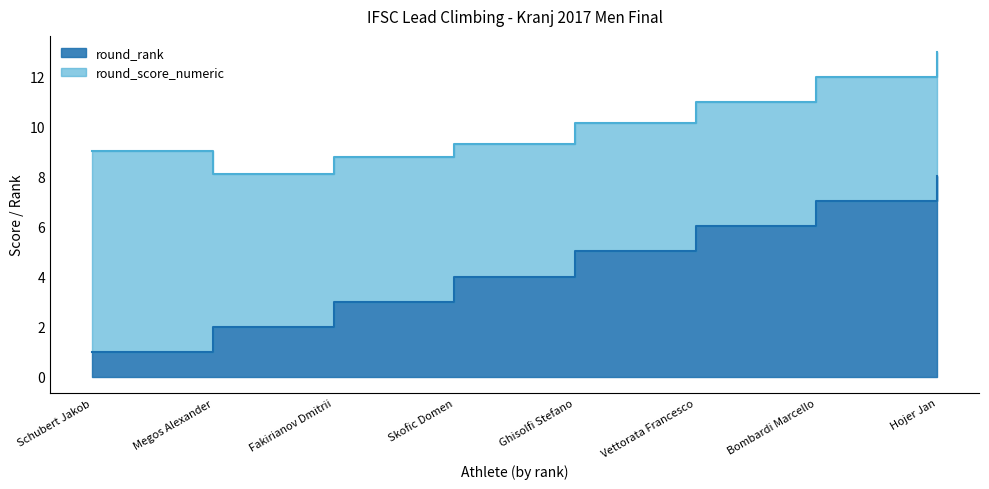

Where does the data first go above 5?

Vettorata Francesco